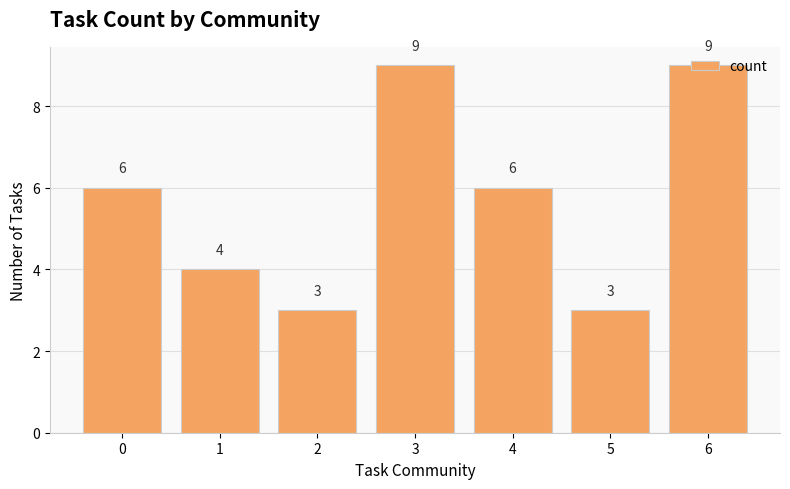

Read the value at 0.

6